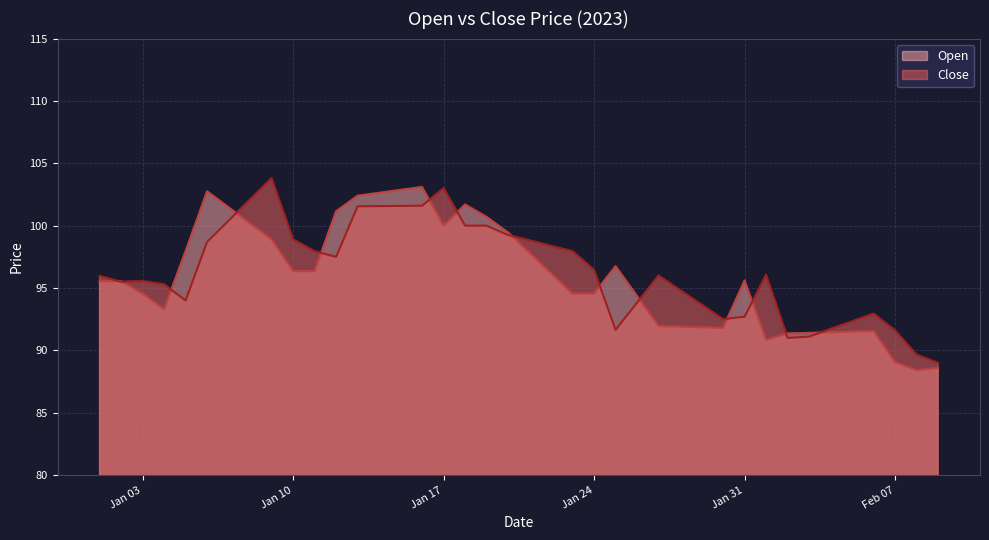

In Open, how many points are higher than both neighbors (excluding endpoints)?

6